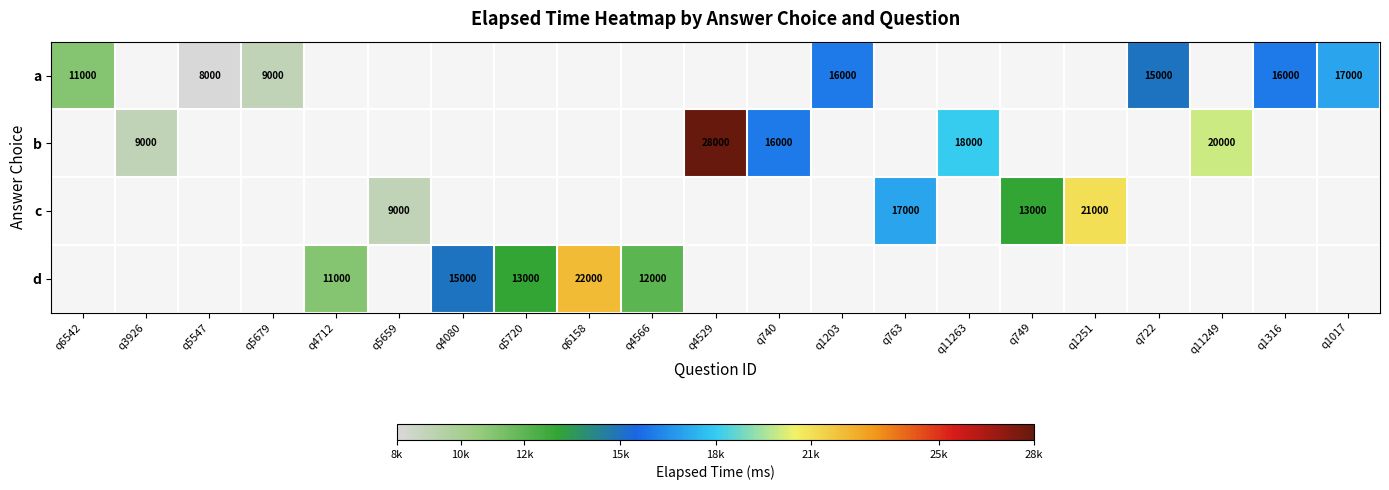

The value of b at q11249 is 20000. True or false?

True